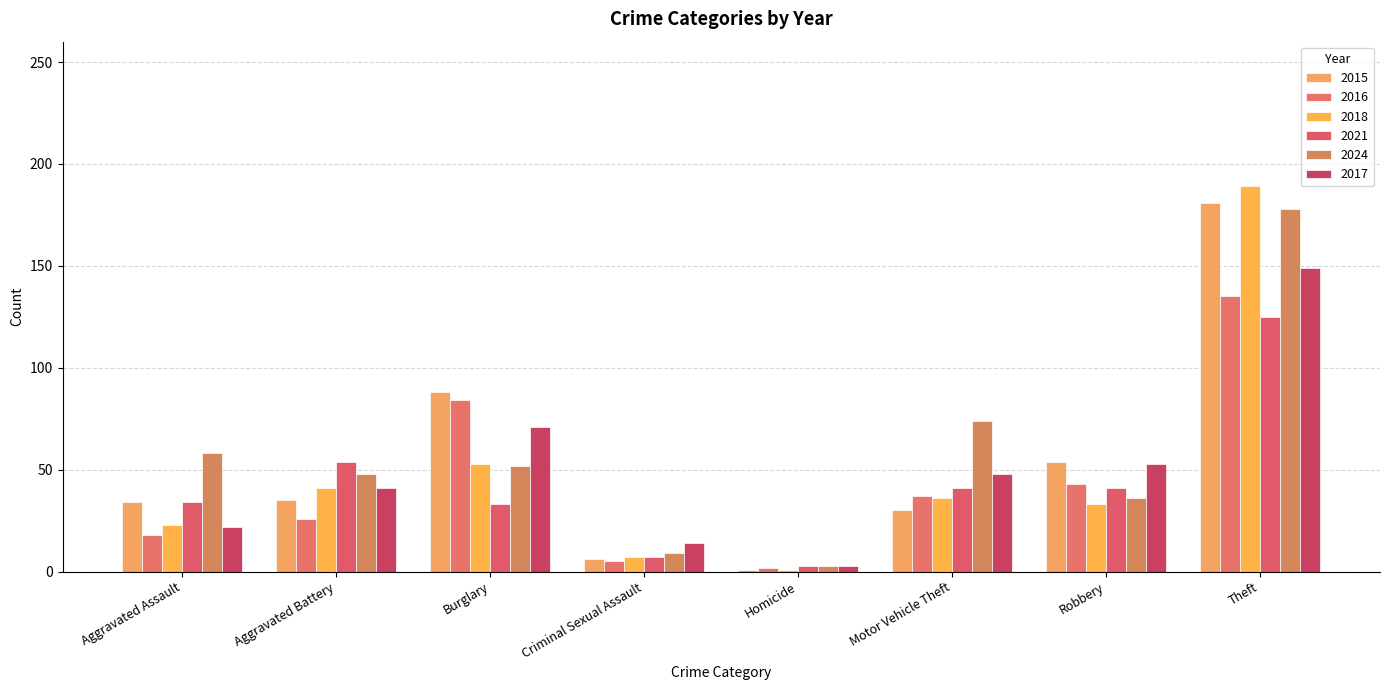

At Robbery, list the series in order from smallest to largest.

2018, 2024, 2021, 2016, 2017, 2015